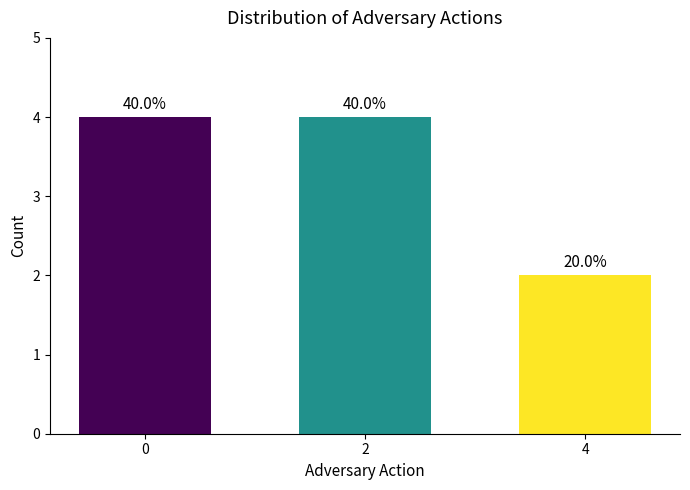

Are the bars horizontal?

No